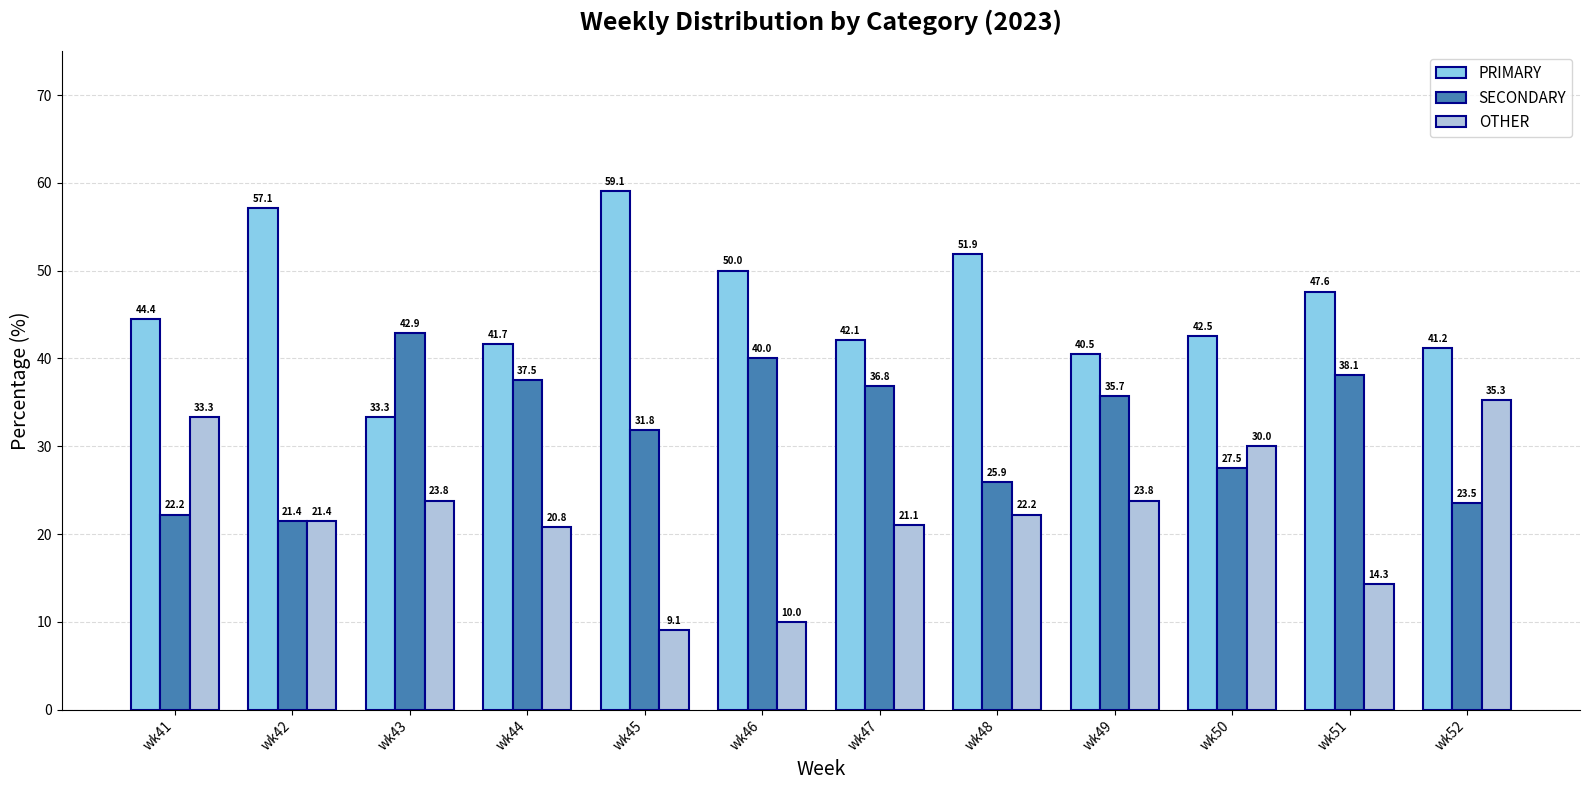

How many categories are shown in the chart?

12